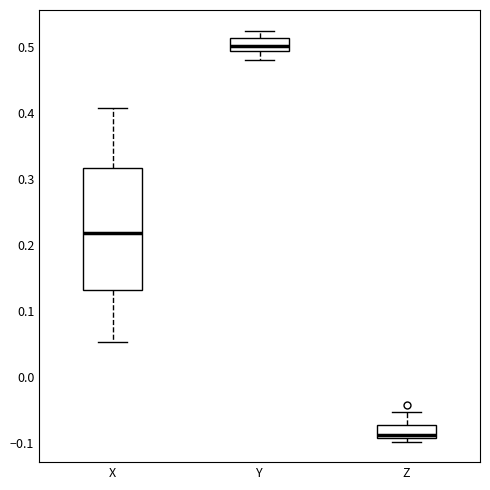

Which box's median line is the lowest?

Z